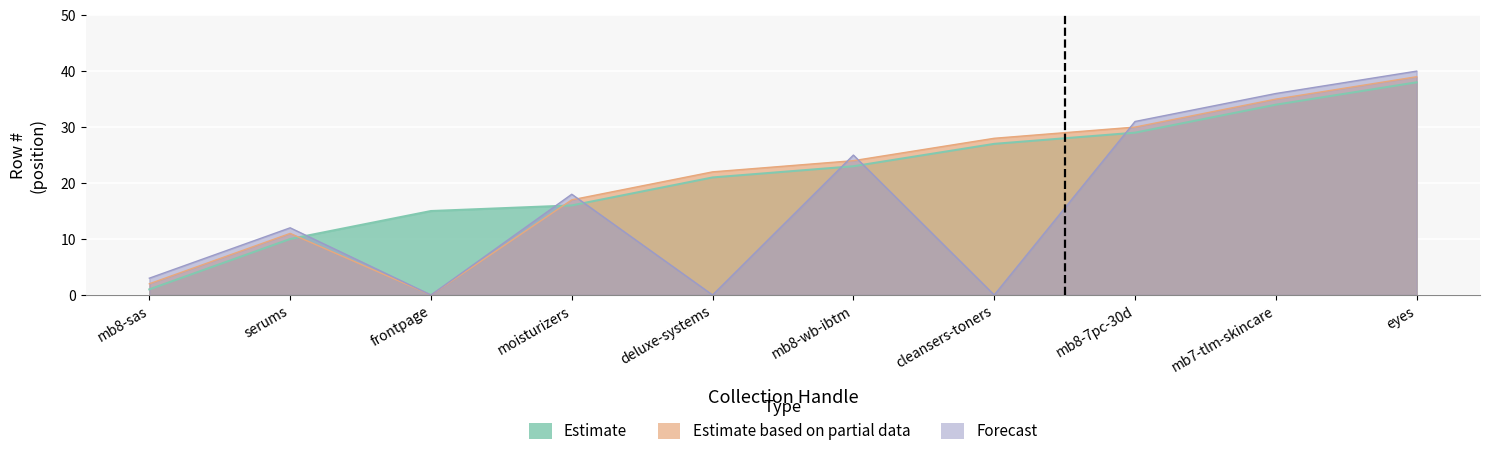

Does the chart display data point markers on the line(s)?

No